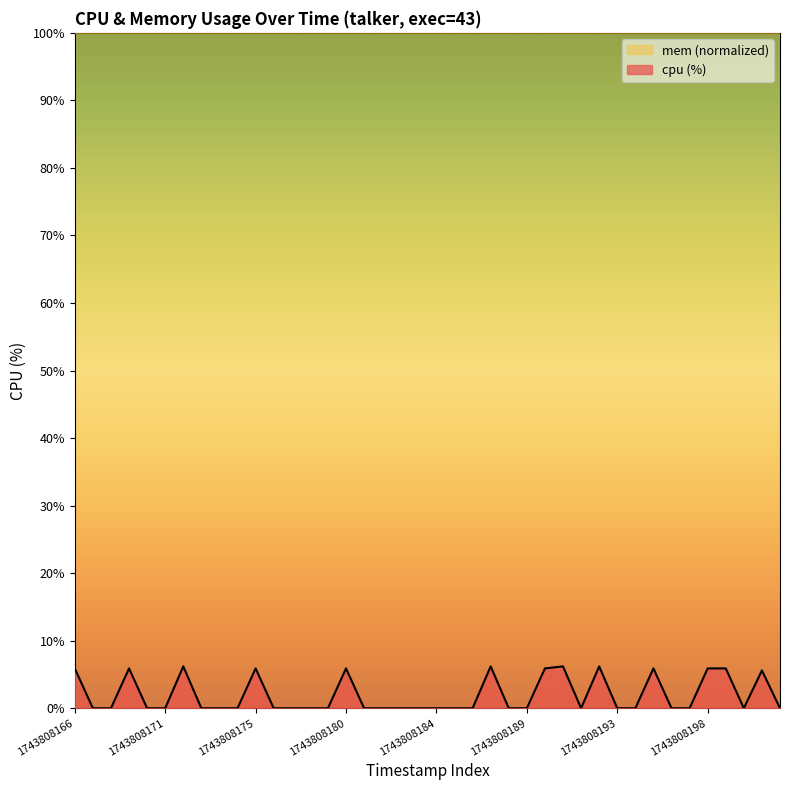

Where is the data nearest to the value 3?

1743808201